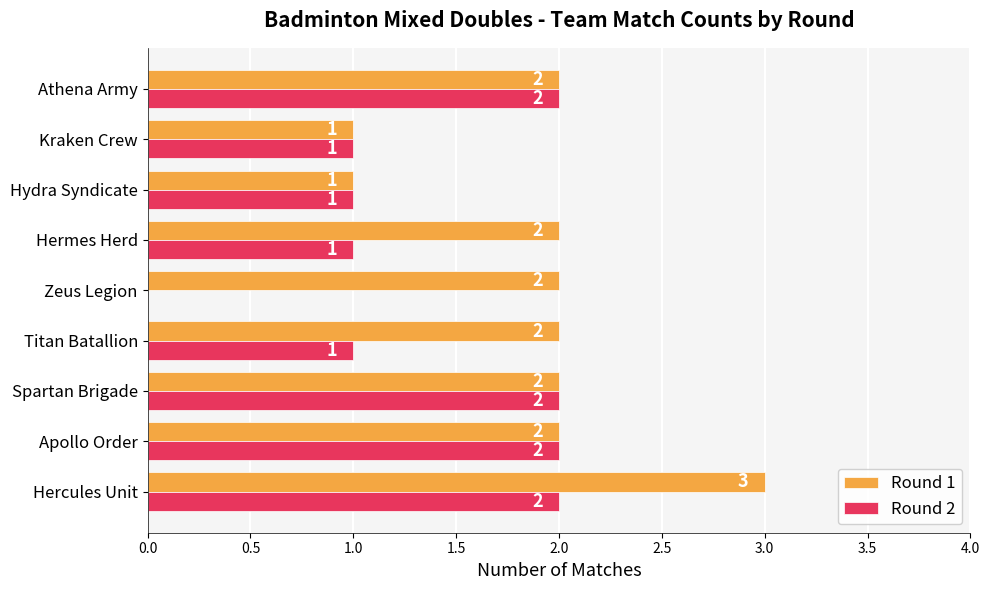

How many Round 2 values are between 1 and 2?

8